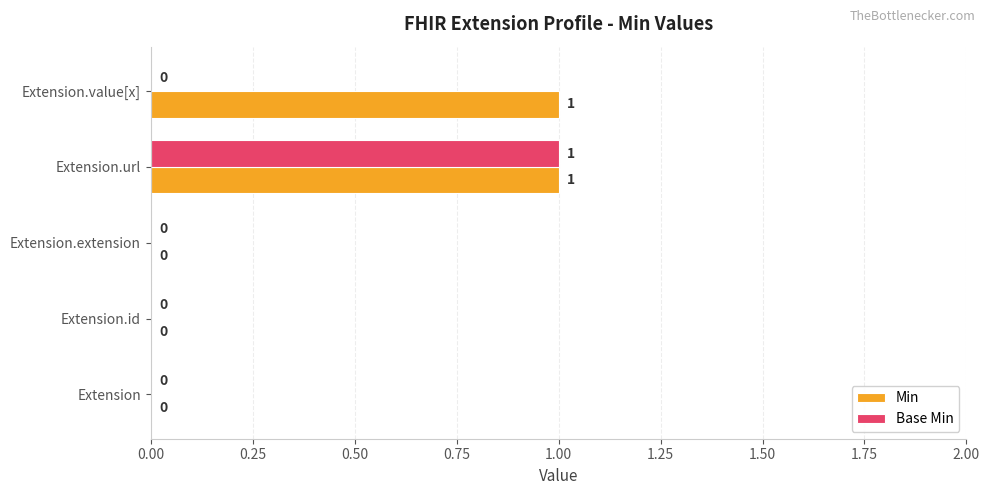

Which category has the highest value in the Base Min series?

Extension.url